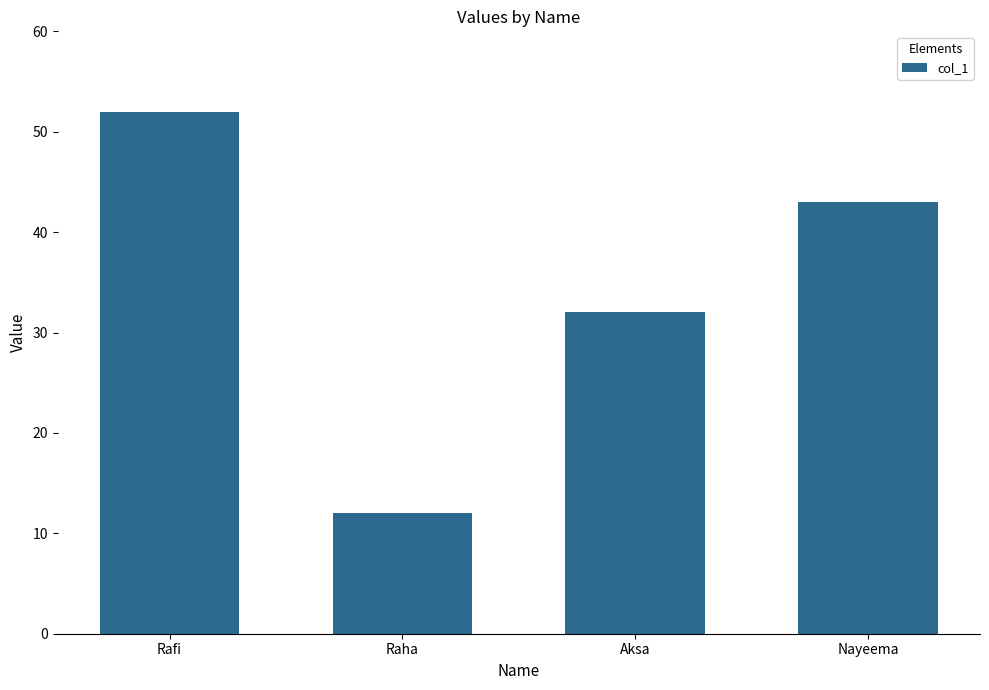

What is the sum of all values?

139